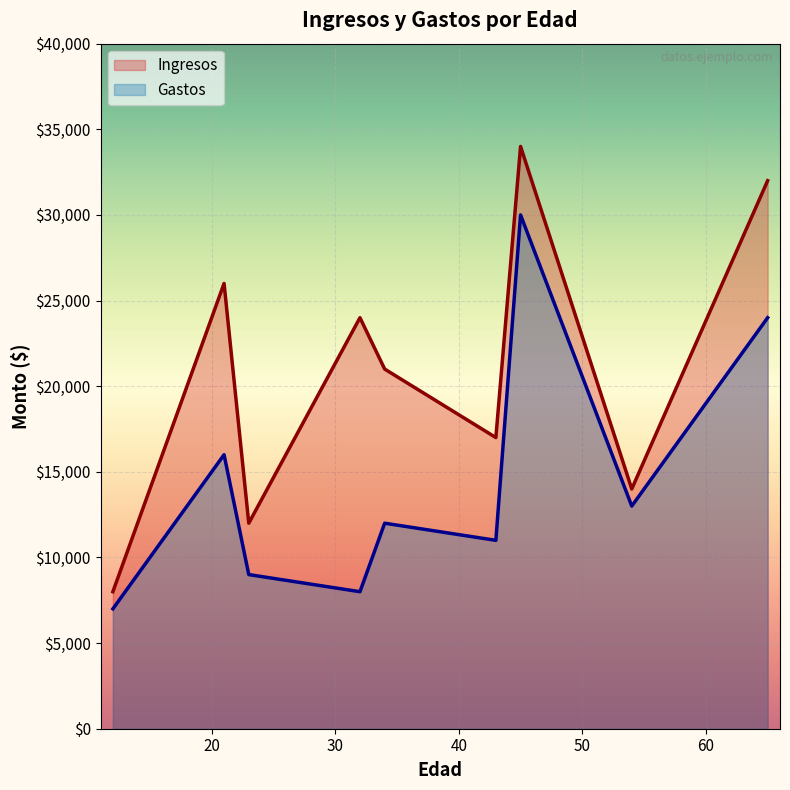

Rank the series by their average value, from lowest to highest.

Gastos, Ingresos